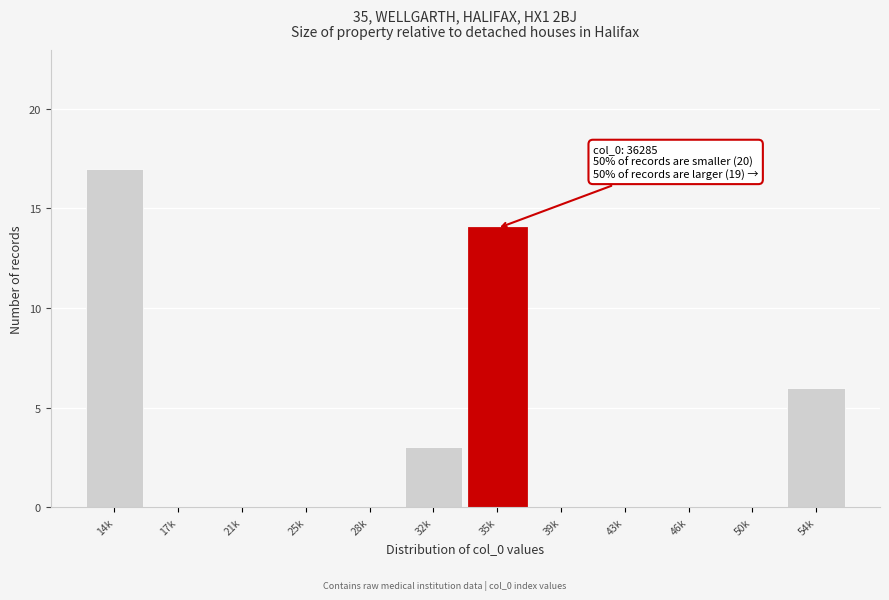

Reading left to right, what are all the values shown in this chart?

14k=17	17k=0	21k=0	25k=0	28k=0	32k=3	35k=14	39k=0	43k=0	46k=0	50k=0	54k=6